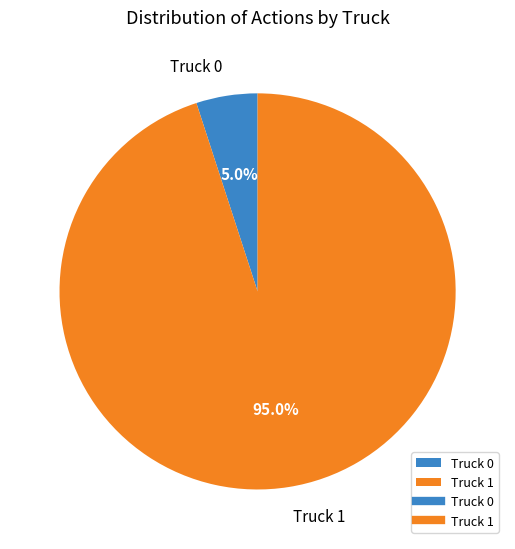

To the nearest percent, what percentage of the pie is Truck 1?

95%